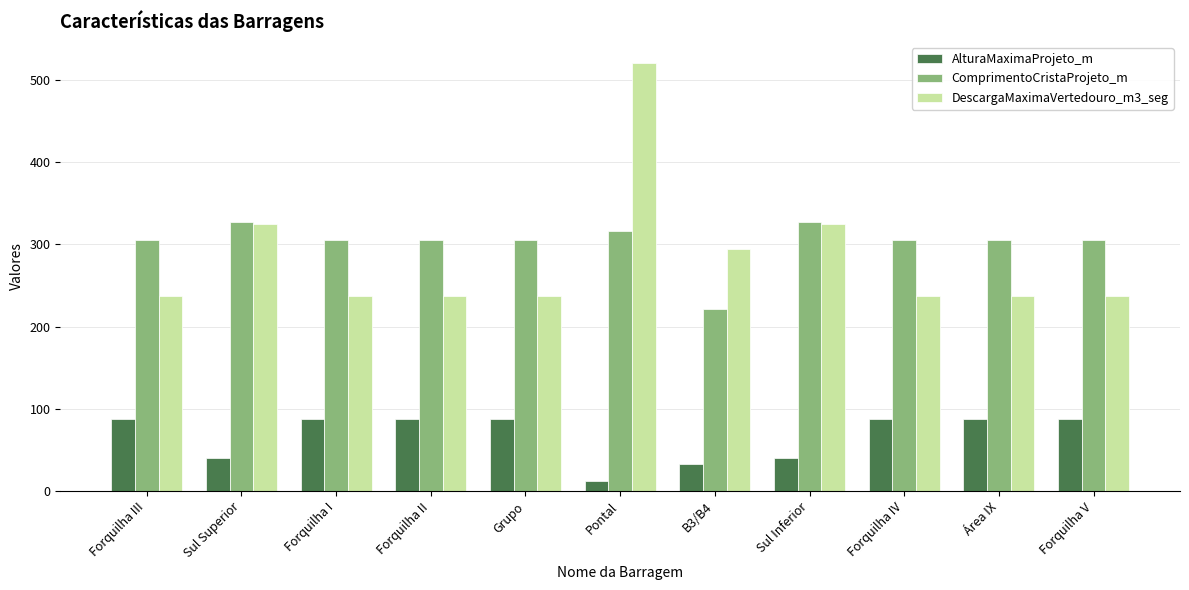

How many categories are shown in the chart?

11